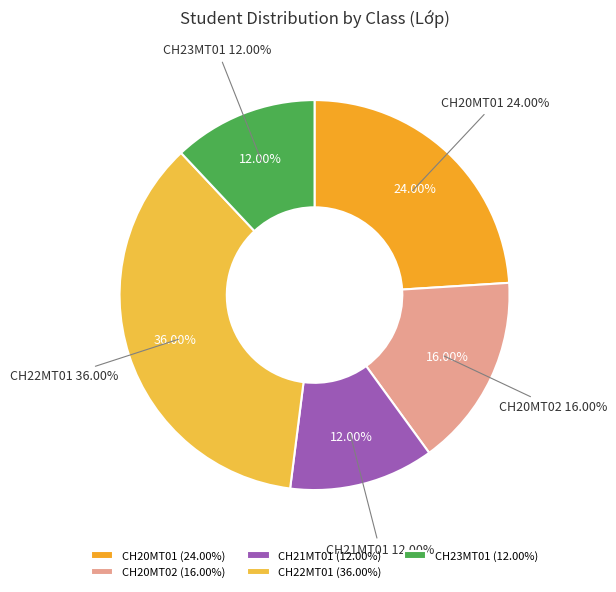

The CH23MT01 slice represents 2% of the pie. True or false?

False